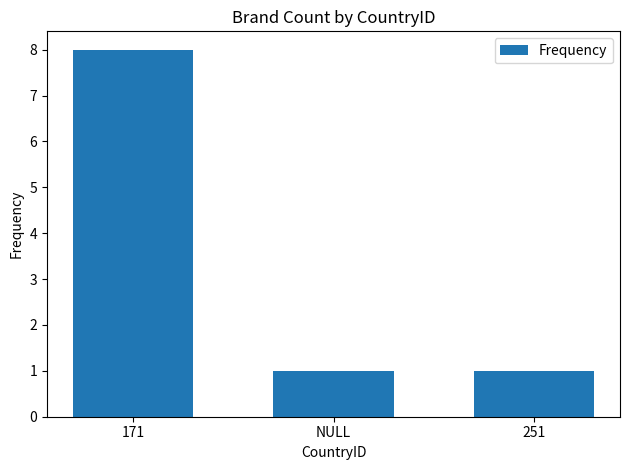

How many bars are there in total?

3